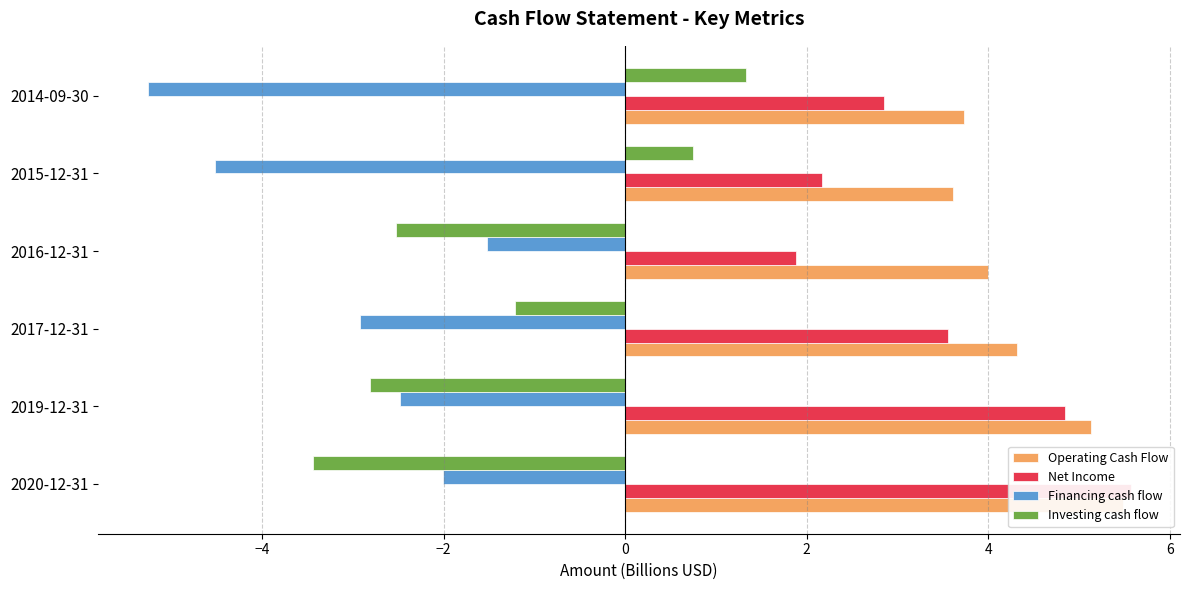

How many groups of bars are there?

6